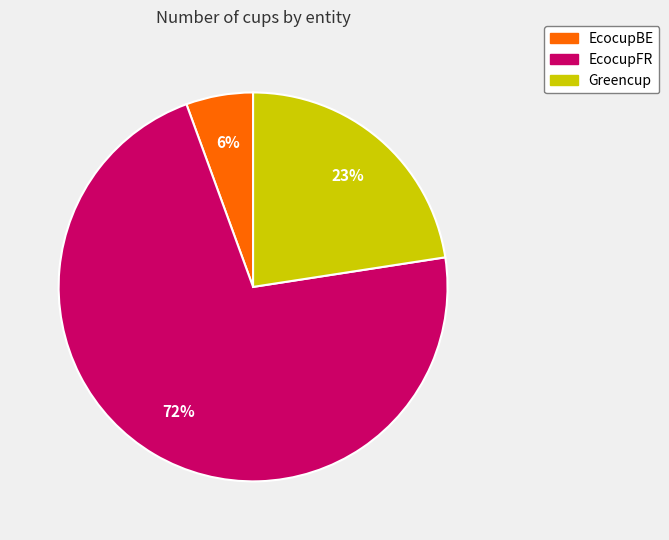

Is there any slice that represents more than half of the pie?

Yes